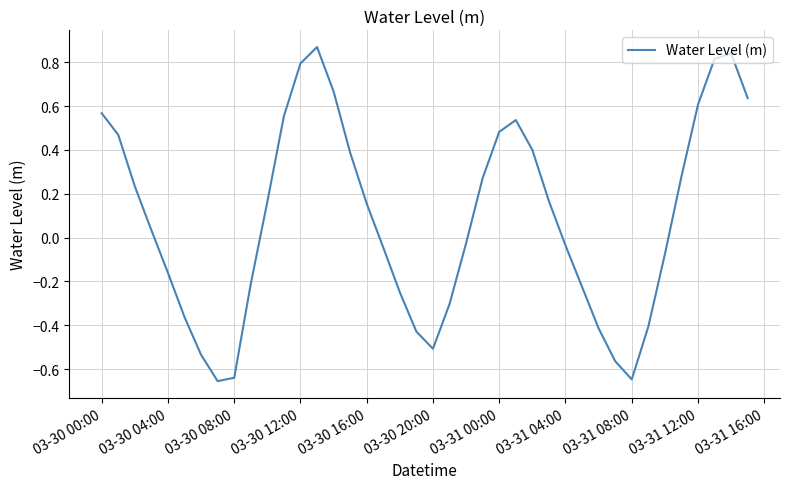

What is the difference between the maximum and minimum values?

1.5